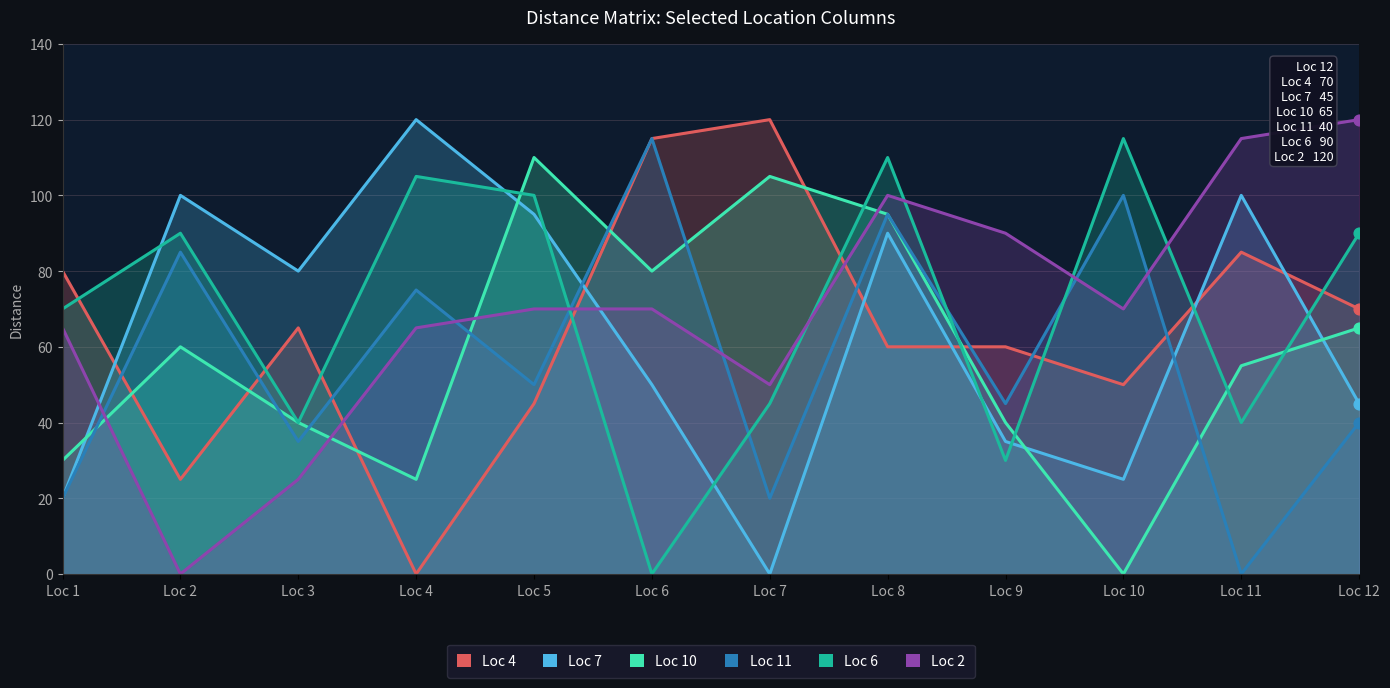

Is the value of Loc 10 at Loc 5 greater than the value of Loc 2 at Loc 12?

No